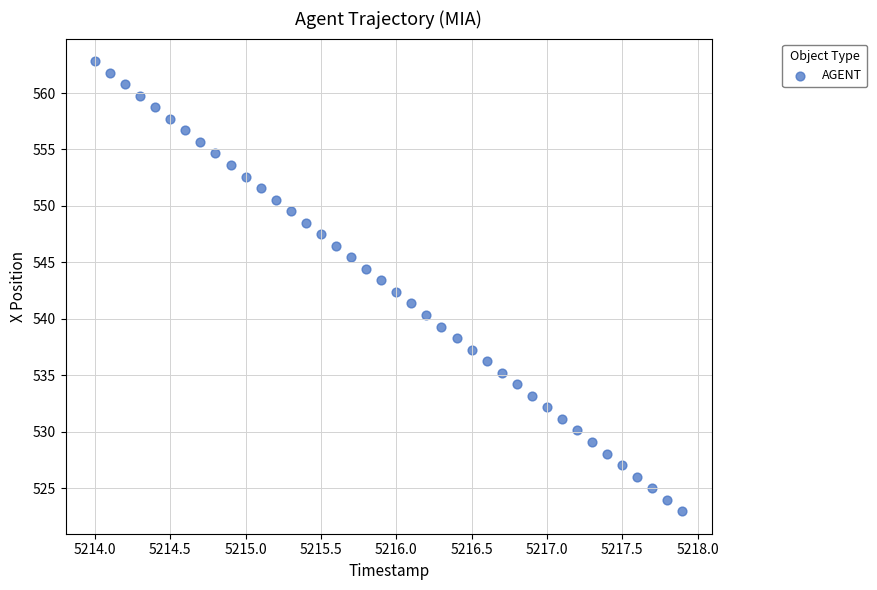

What is the range of Y values (max minus min)?

39.9